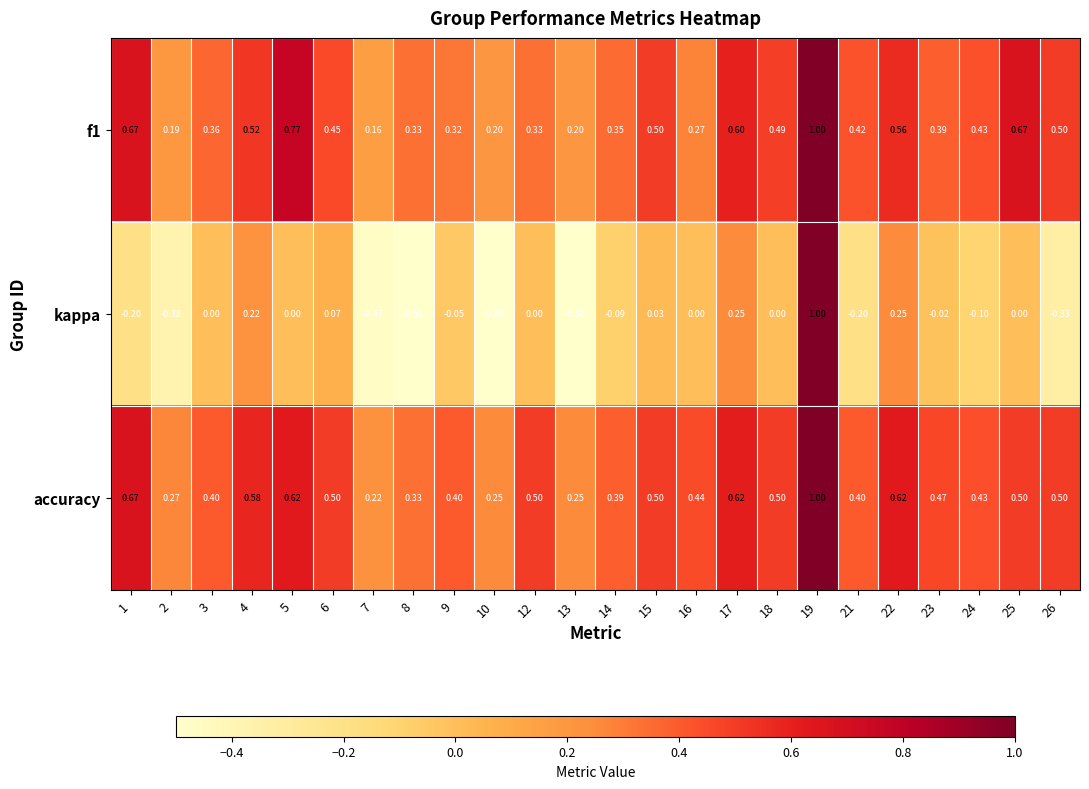

Between 13 and 21, which series saw the biggest shift?

kappa